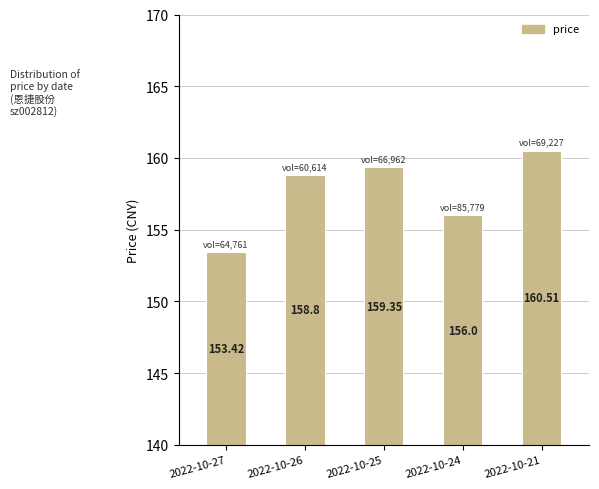

Which label corresponds to the smallest value in the chart?

2022-10-27